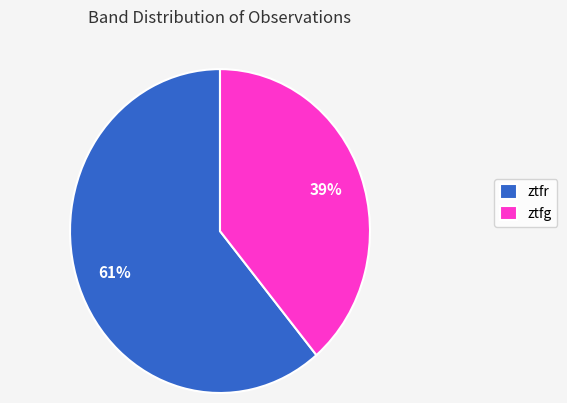

To the nearest percent, what is the average slice percentage?

50%